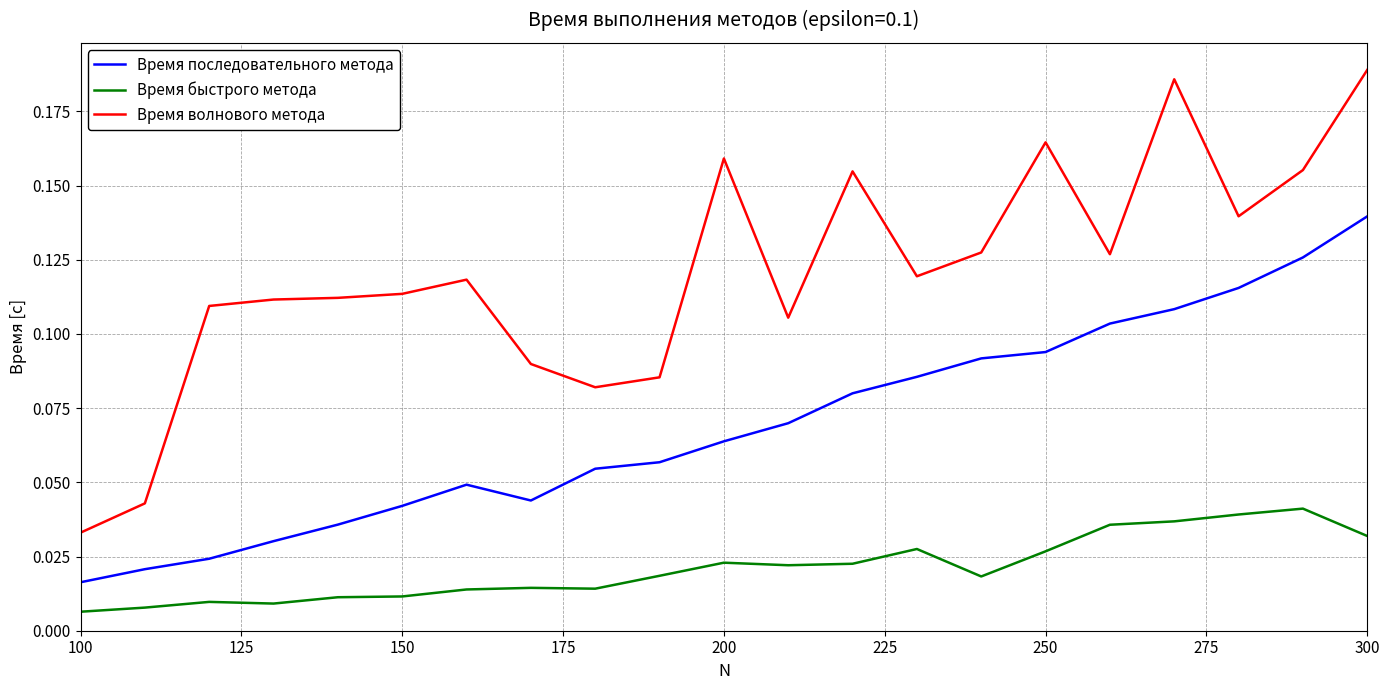

Which series has the largest range (max minus min)?

Время волнового метода